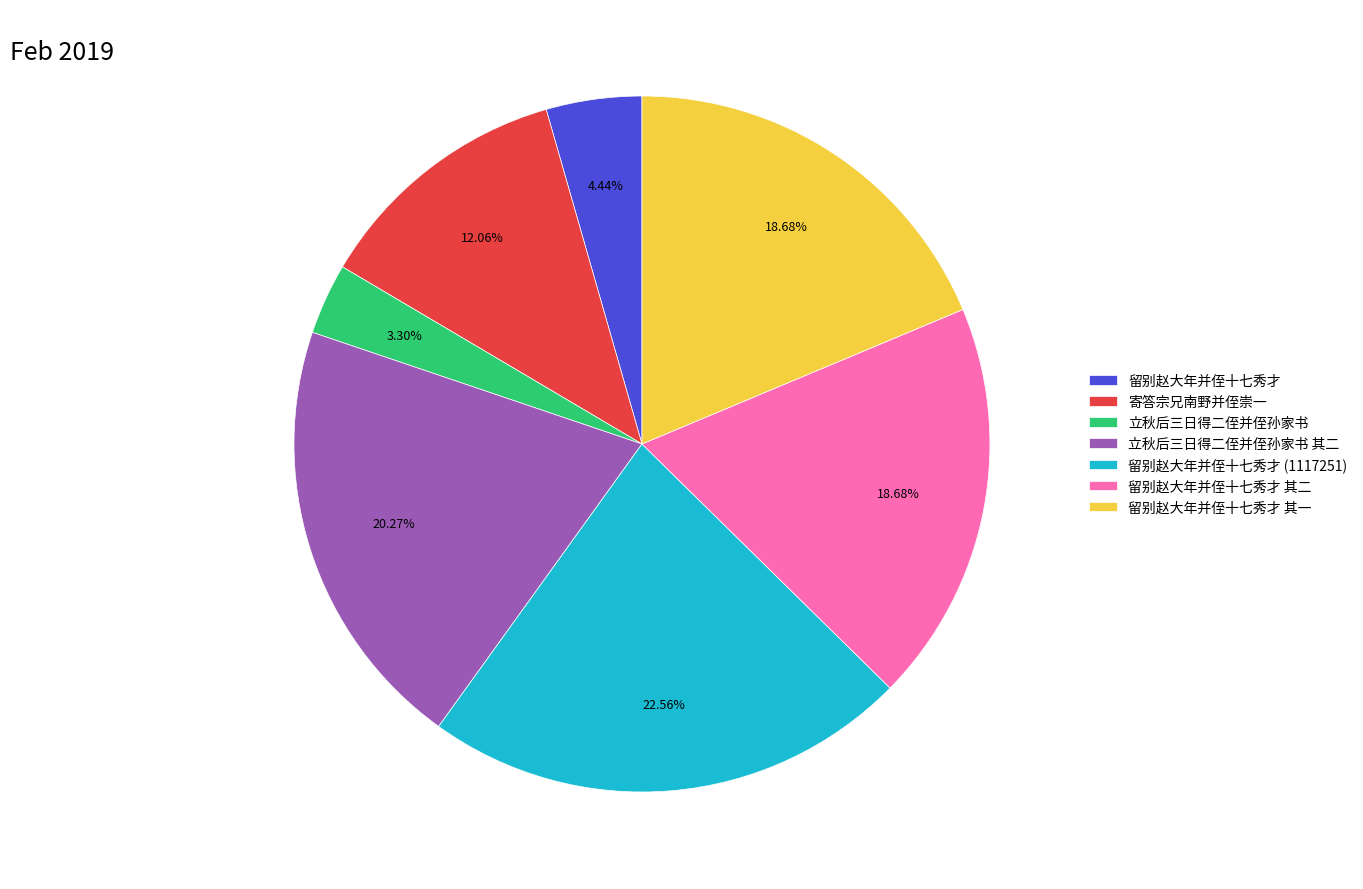

Is the sum of 留别赵大年并侄十七秀才 其二 and 留别赵大年并侄十七秀才 greater than half?

No